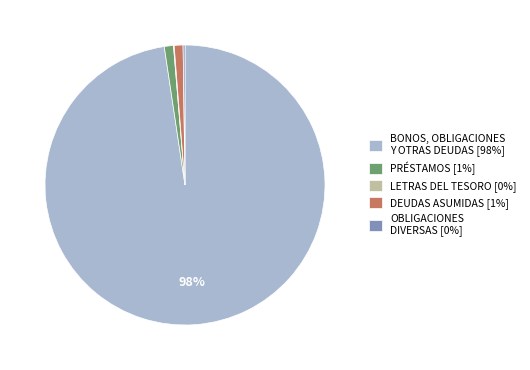

Which has a higher value, BONOS, OBLIGACIONES Y OTRAS DEUDAS [98%] or DEUDAS ASUMIDAS [1%]?

BONOS, OBLIGACIONES Y OTRAS DEUDAS [98%]